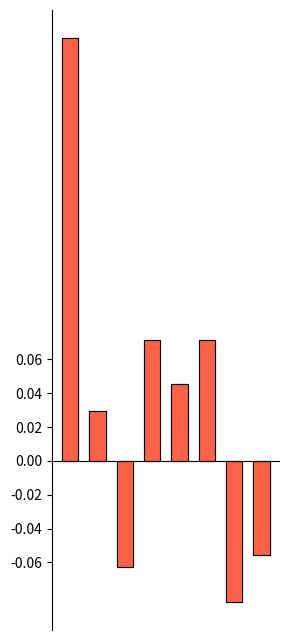

What are all the series names shown in the legend?

Win rate above 0.5, Loss rate below 0.5